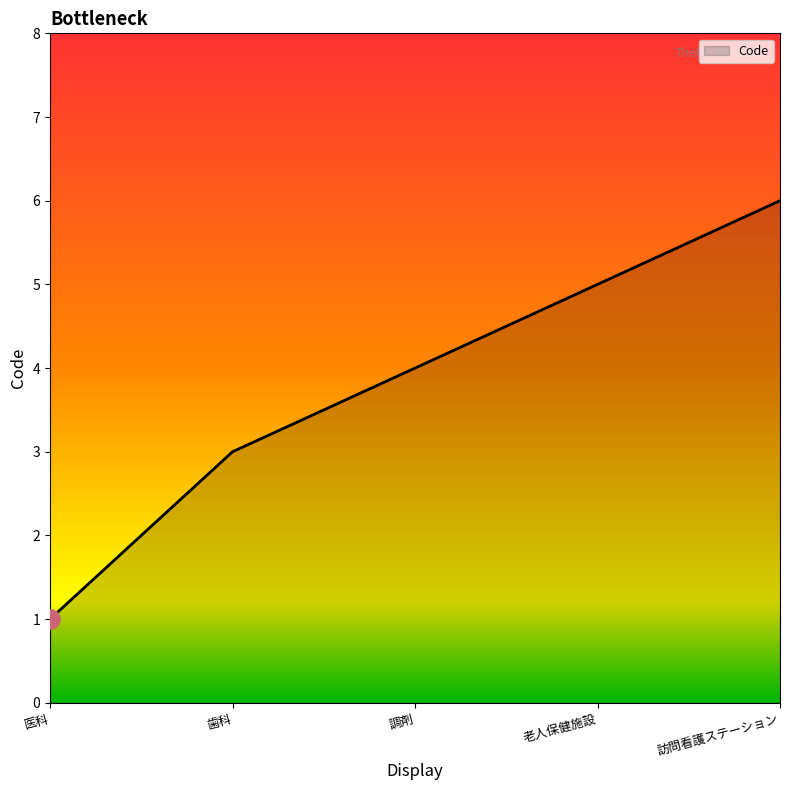

The chart shows a value of 4 at 調剤. True or false?

True